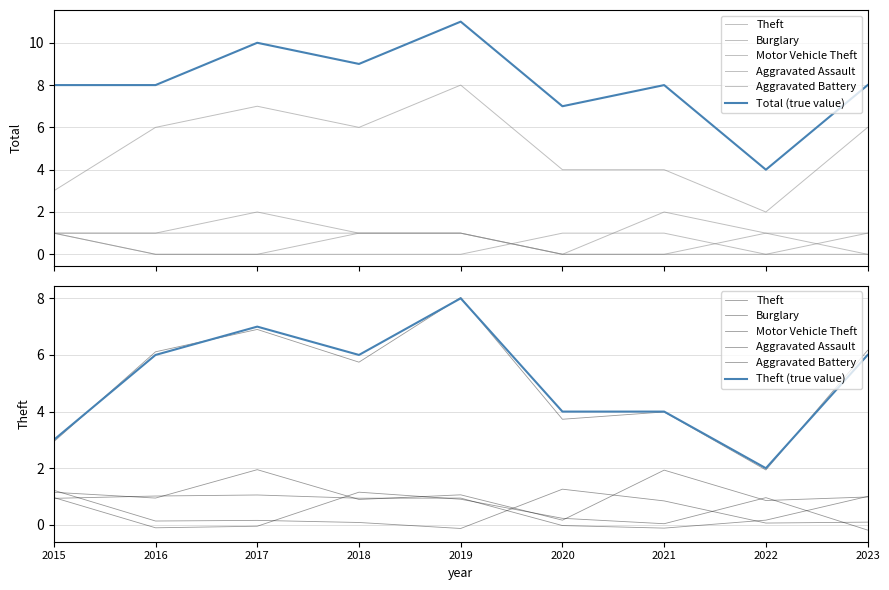

Count the Aggravated Assault values in the range 0 to 1.

9